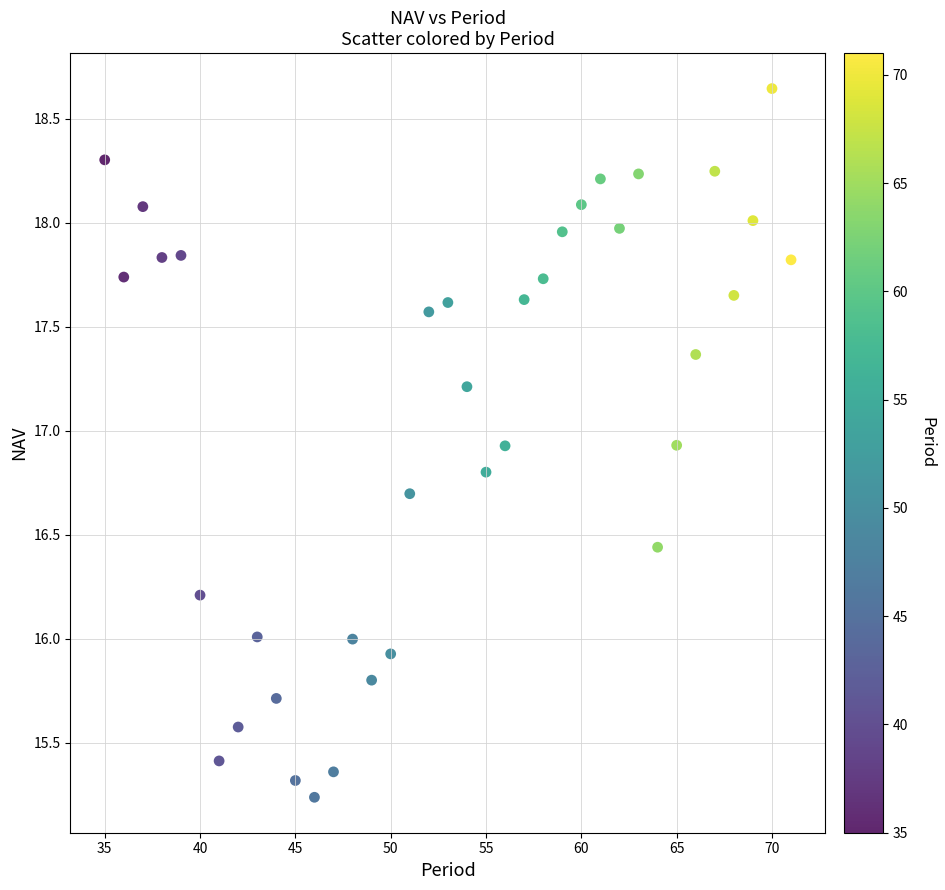

What is the range of Y values (max minus min)?

3.4